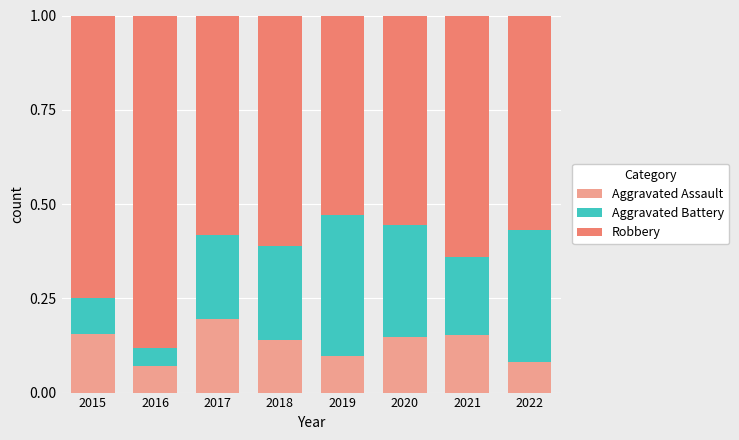

The value of Aggravated Assault at 2016 is 0.0. True or false?

False